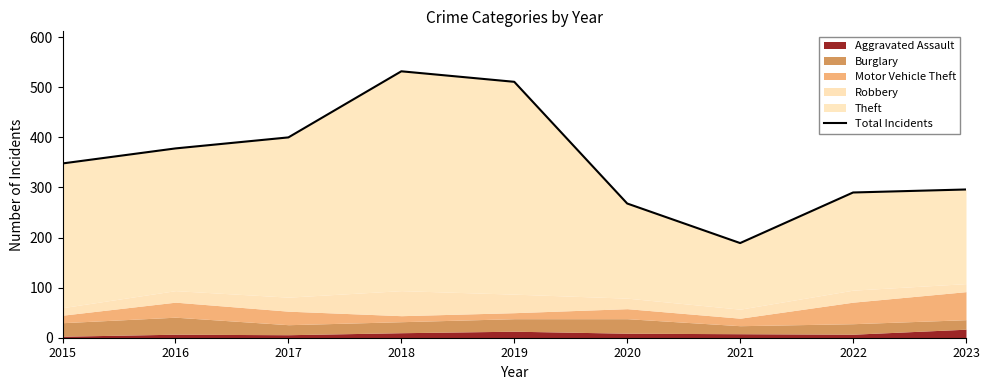

Where is the first local minimum?

2021